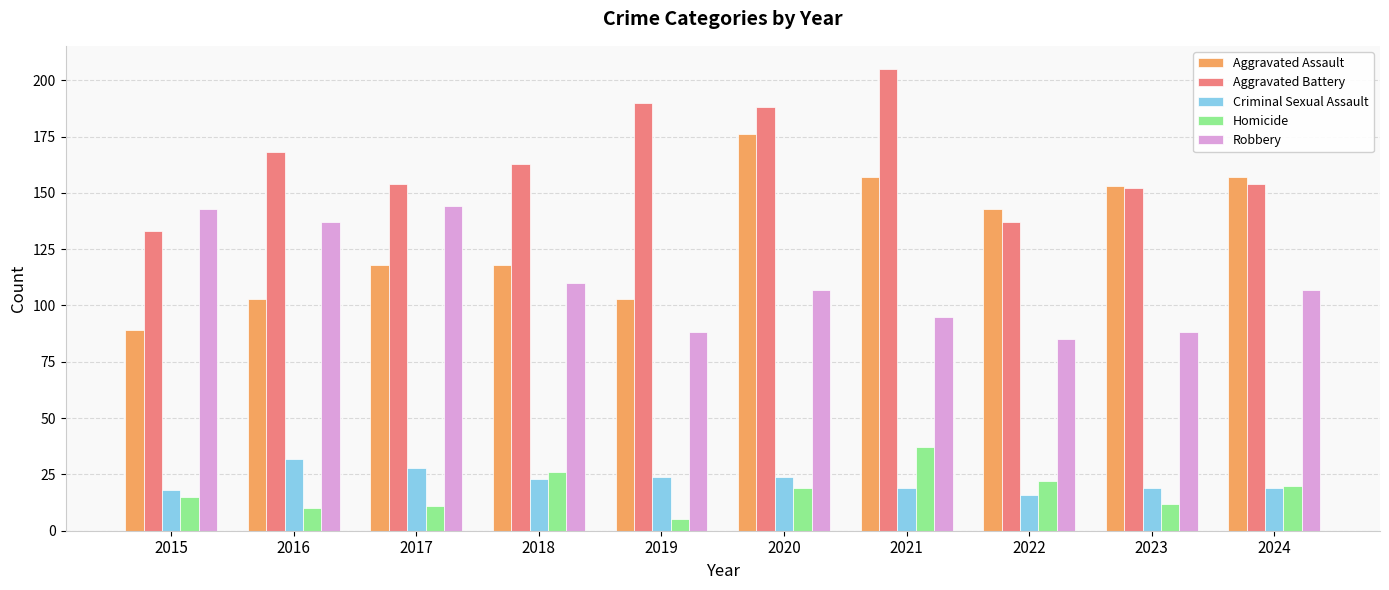

Reading left to right, extract all data points from this chart.

Aggravated Assault: 2015=89	2016=103	2017=118	2018=118	2019=103	2020=176	2021=157	2022=143	2023=153	2024=157
Aggravated Battery: 2015=133	2016=168	2017=154	2018=163	2019=190	2020=188	2021=205	2022=137	2023=152	2024=154
Criminal Sexual Assault: 2015=18	2016=32	2017=28	2018=23	2019=24	2020=24	2021=19	2022=16	2023=19	2024=19
Homicide: 2015=15	2016=10	2017=11	2018=26	2019=5	2020=19	2021=37	2022=22	2023=12	2024=20
Robbery: 2015=143	2016=137	2017=144	2018=110	2019=88	2020=107	2021=95	2022=85	2023=88	2024=107